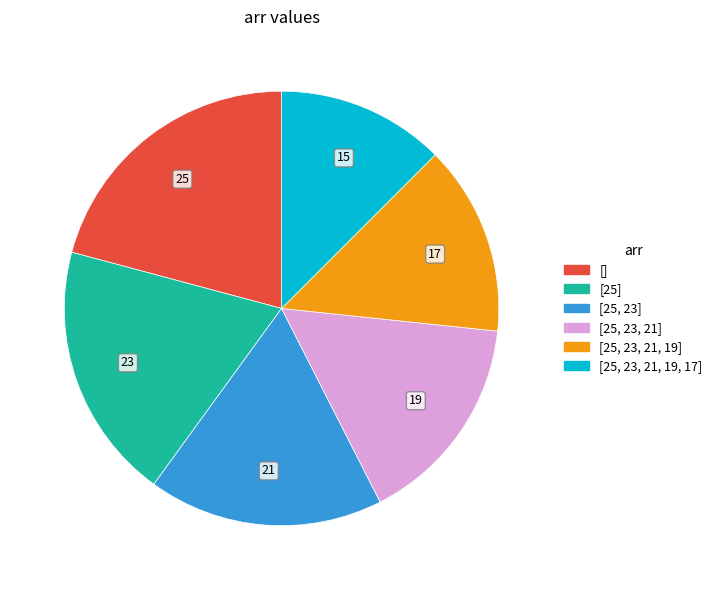

Is it true that [25, 23, 21, 19] is 14% of the pie?

True